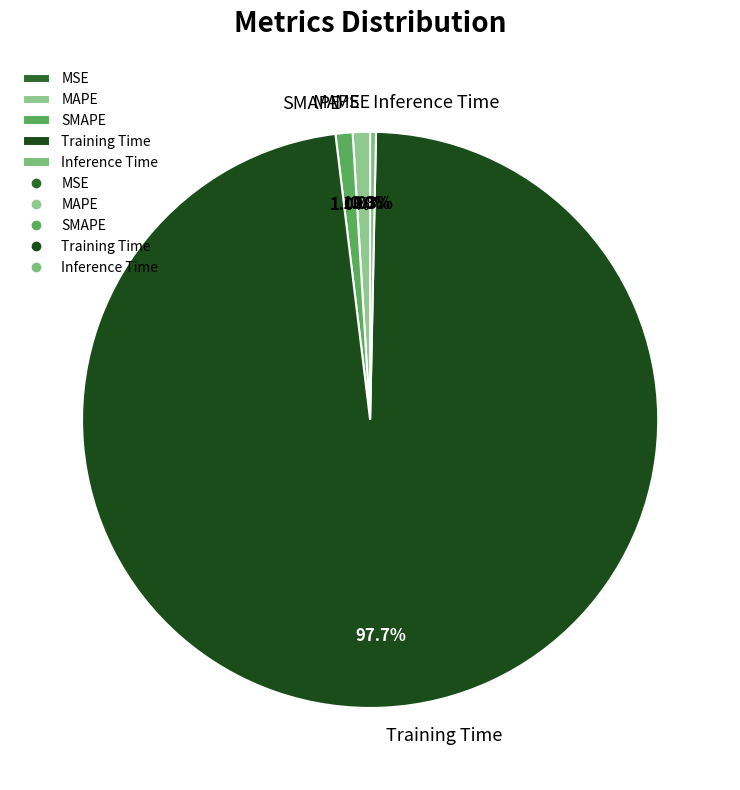

Which has a higher value, MAPE or Training Time?

Training Time